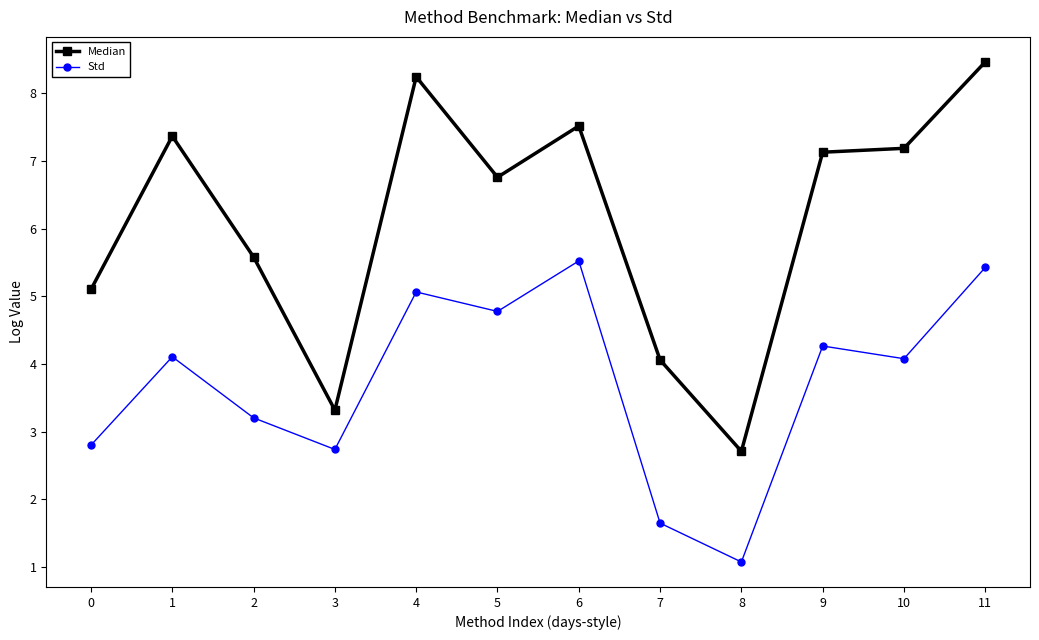

At which category does Median reach its first local valley?

3